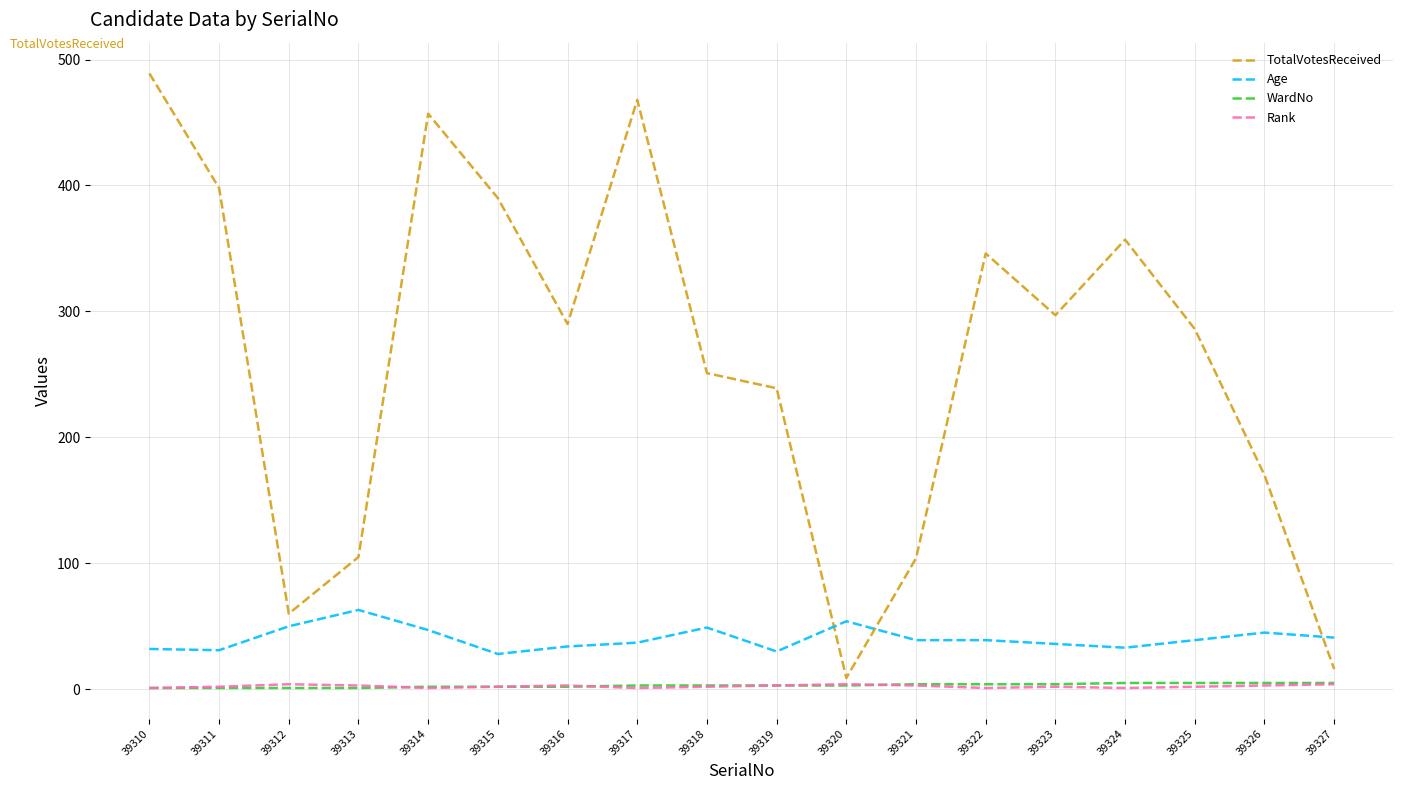

What is the spread (max minus min) of values at 39312?

59